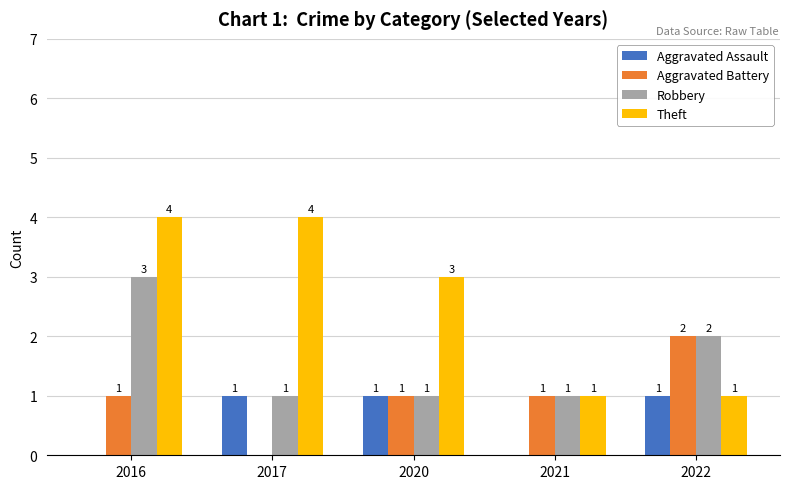

What is the sum of all Aggravated Battery values?

5